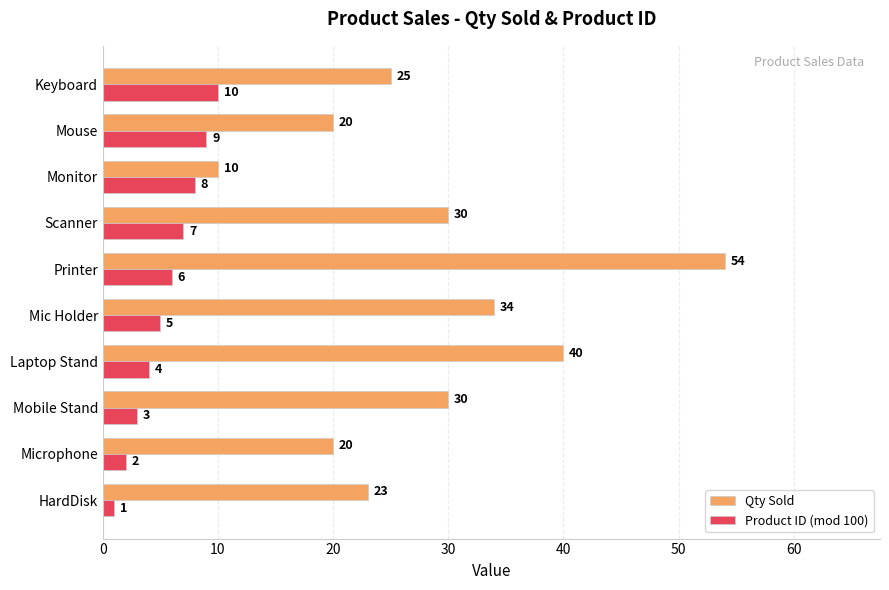

What value does the Product ID (mod 100) series have at Laptop Stand?

4